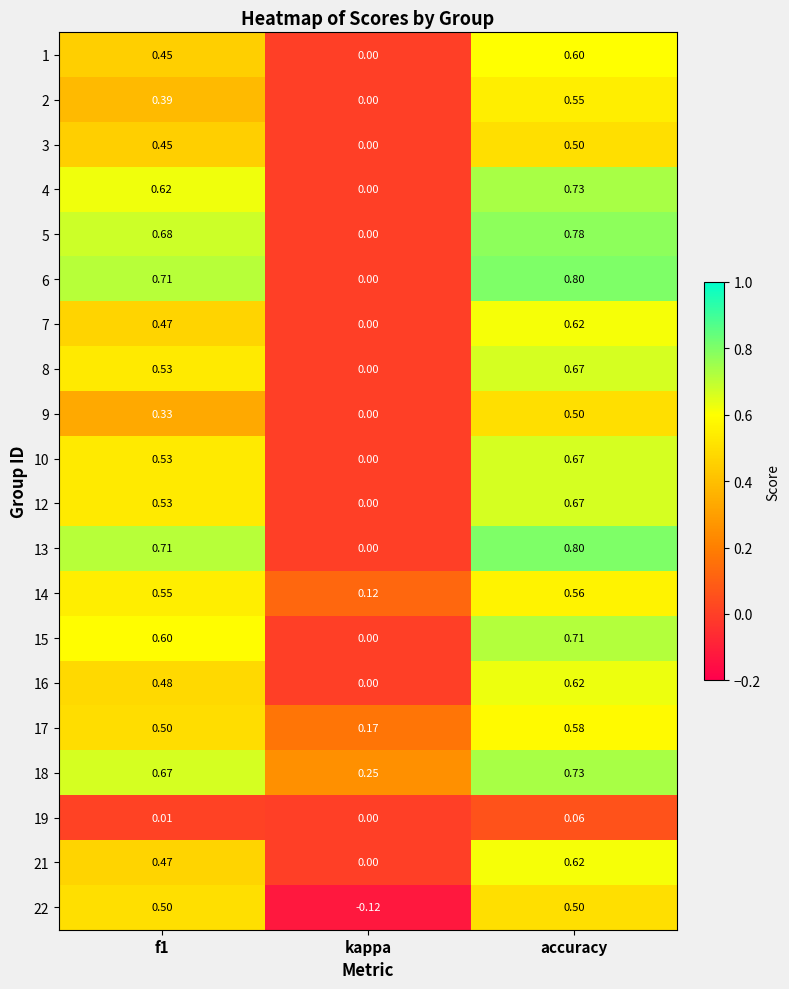

At which category does the chart reach its minimum across all series?

kappa